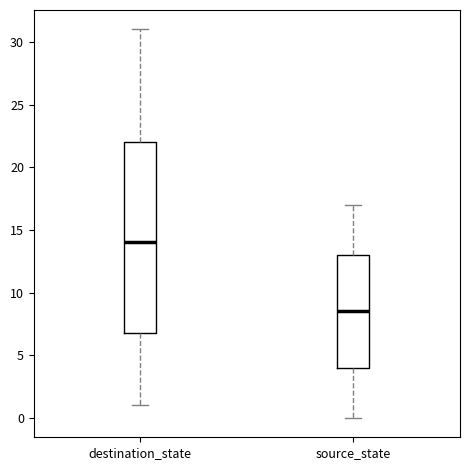

Where is the lower edge of the box for source_state on the y-axis? The values are not printed on the chart, so give them approximately, as read against the axis.

4.0